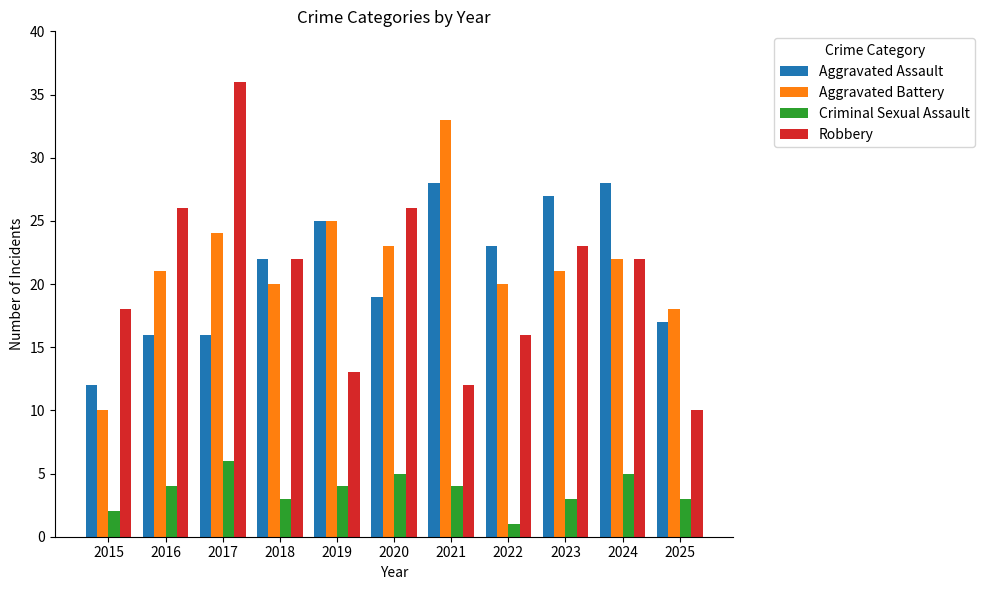

Rank the series by their maximum value, from lowest to highest.

Criminal Sexual Assault, Aggravated Assault, Aggravated Battery, Robbery